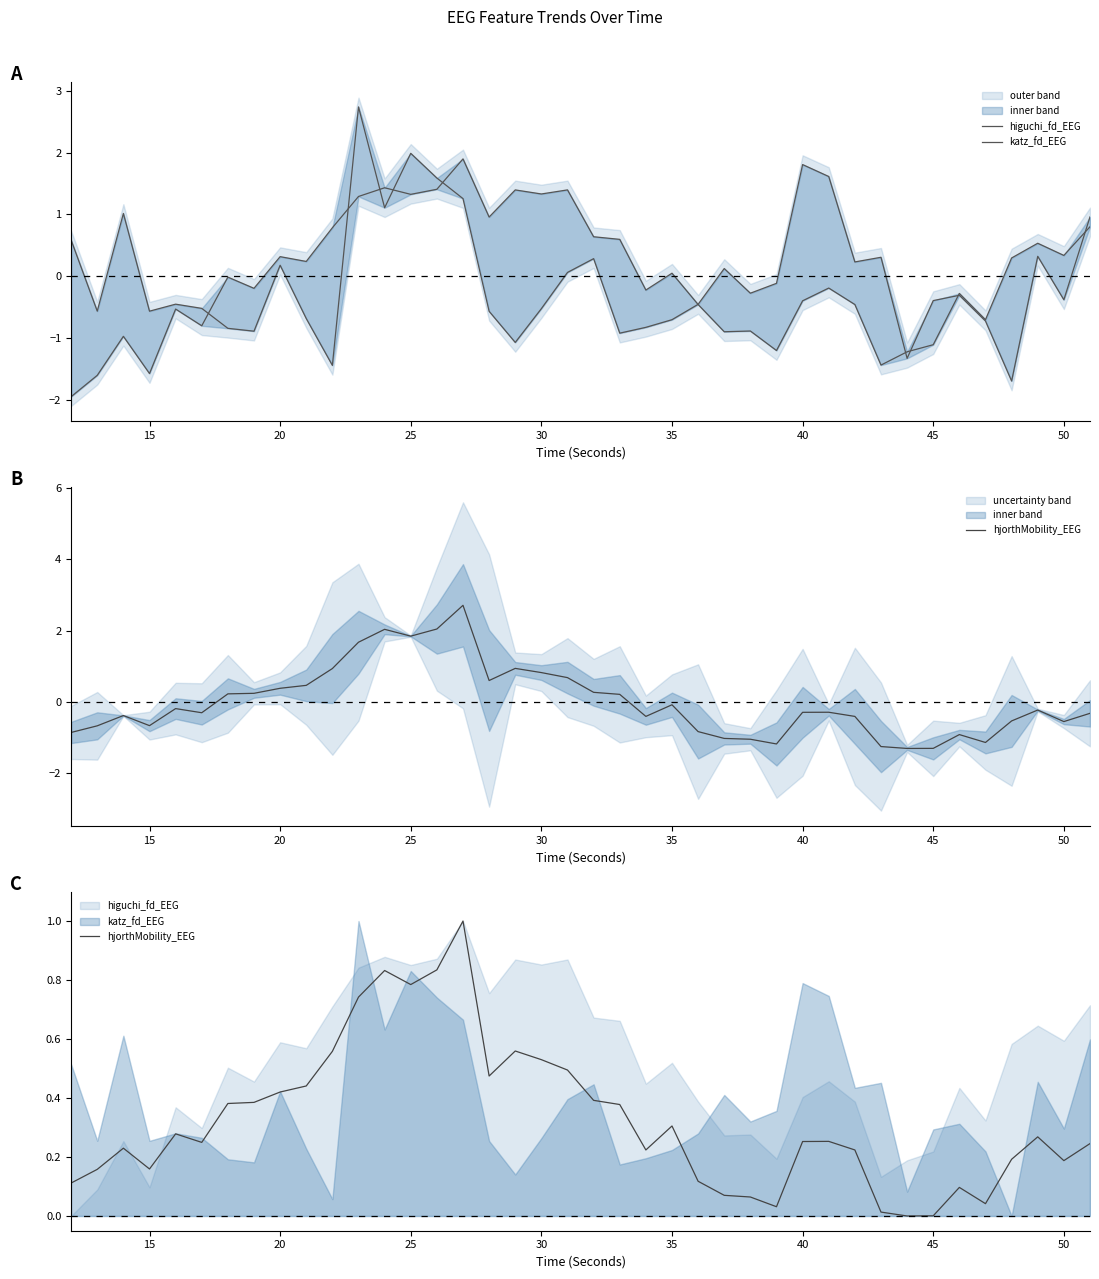

What is the average value of the hjorthMobility_EEG series?

0.3